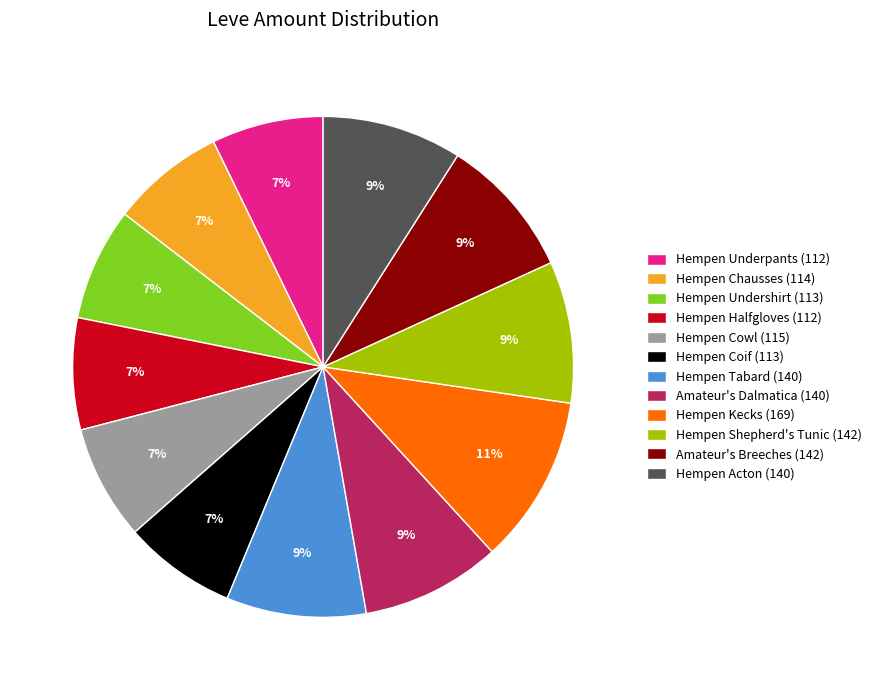

Is it true that Hempen Kecks is 11% of the pie?

True